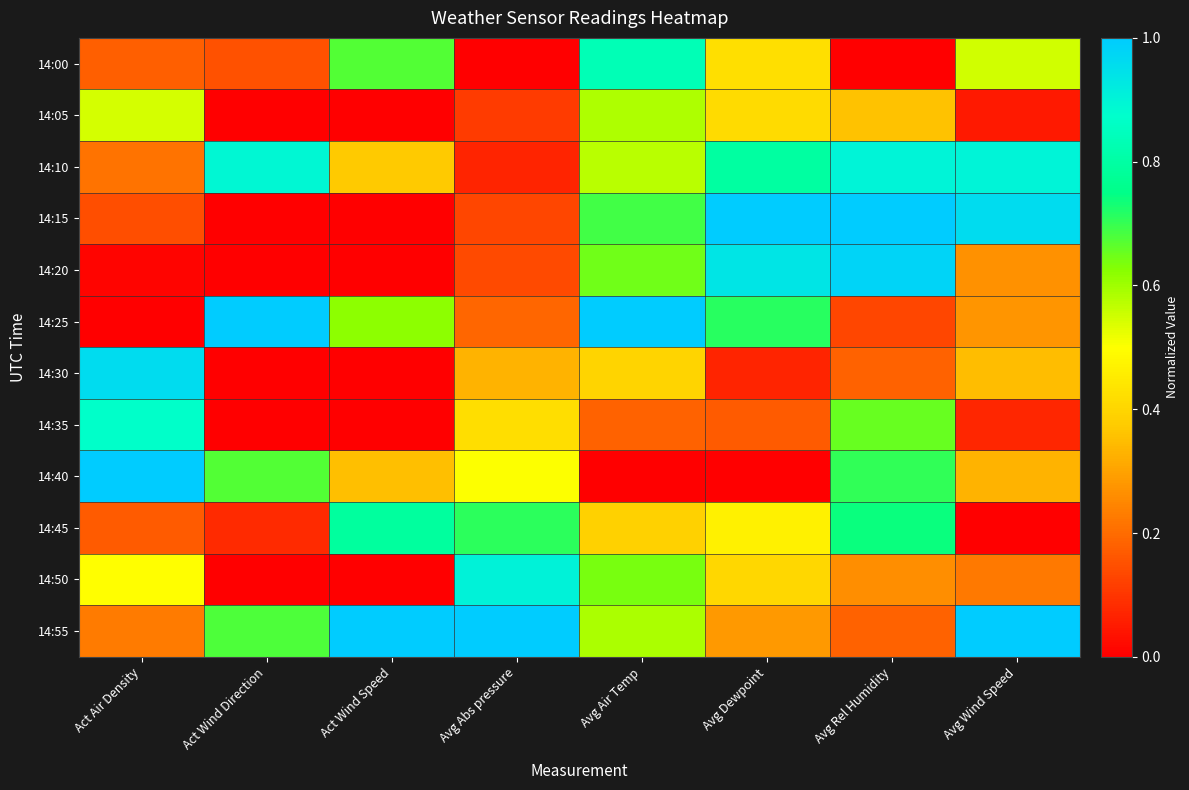

How many data points does each series have?

8